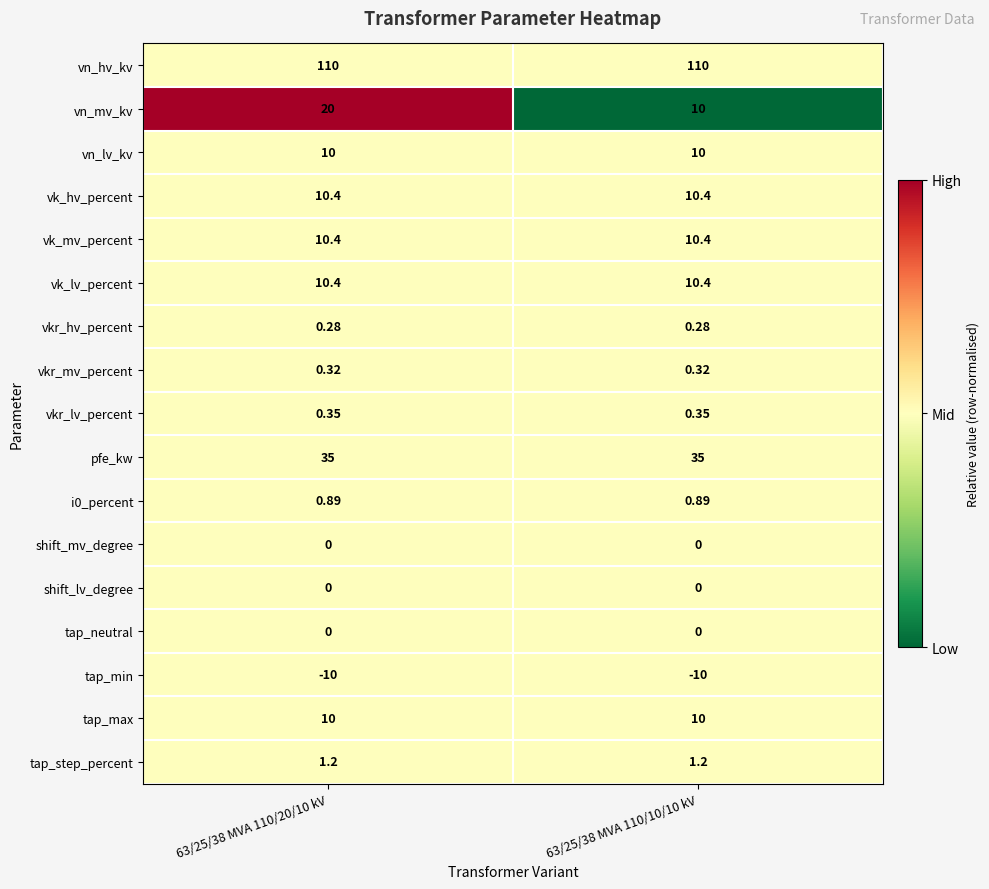

Which series changed the most between 63/25/38 MVA 110/20/10 kV and 63/25/38 MVA 110/10/10 kV?

vn_mv_kv